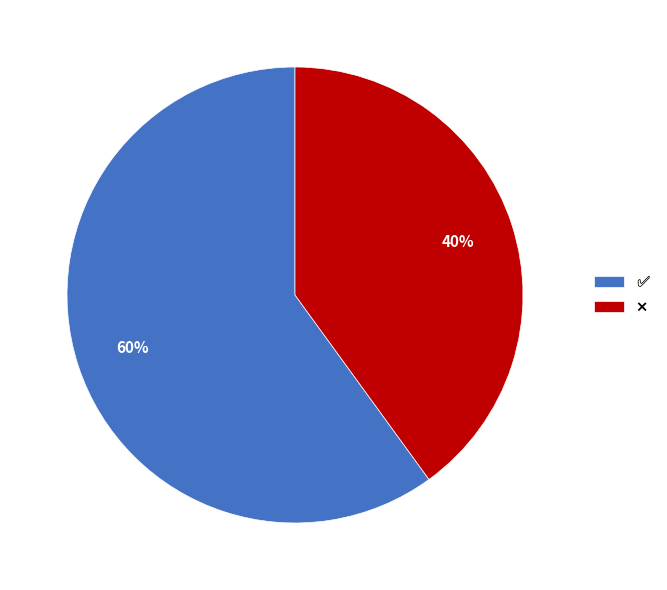

Does any single category account for the majority?

Yes